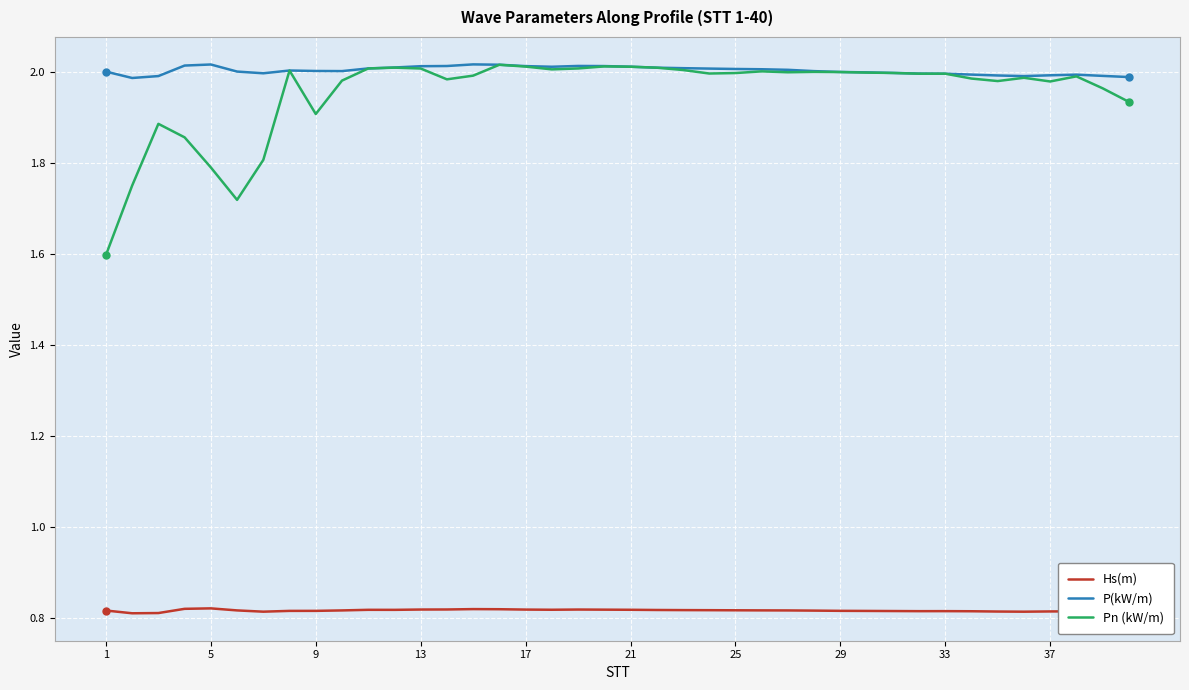

True or false: P(kW/m) and Hs(m) intersect in this chart.

False